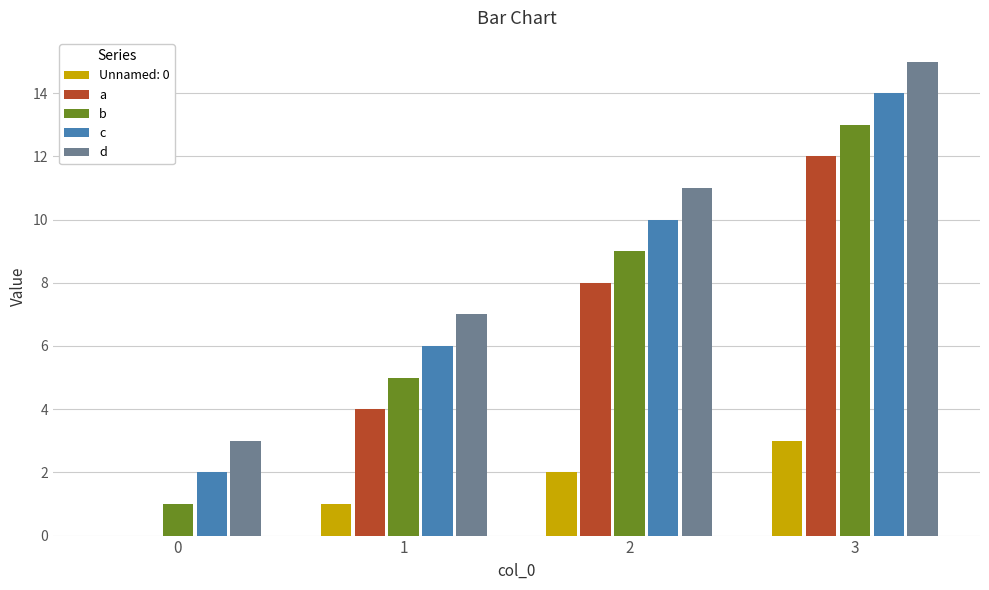

What value does the b series have at 2, to the nearest 10?

10